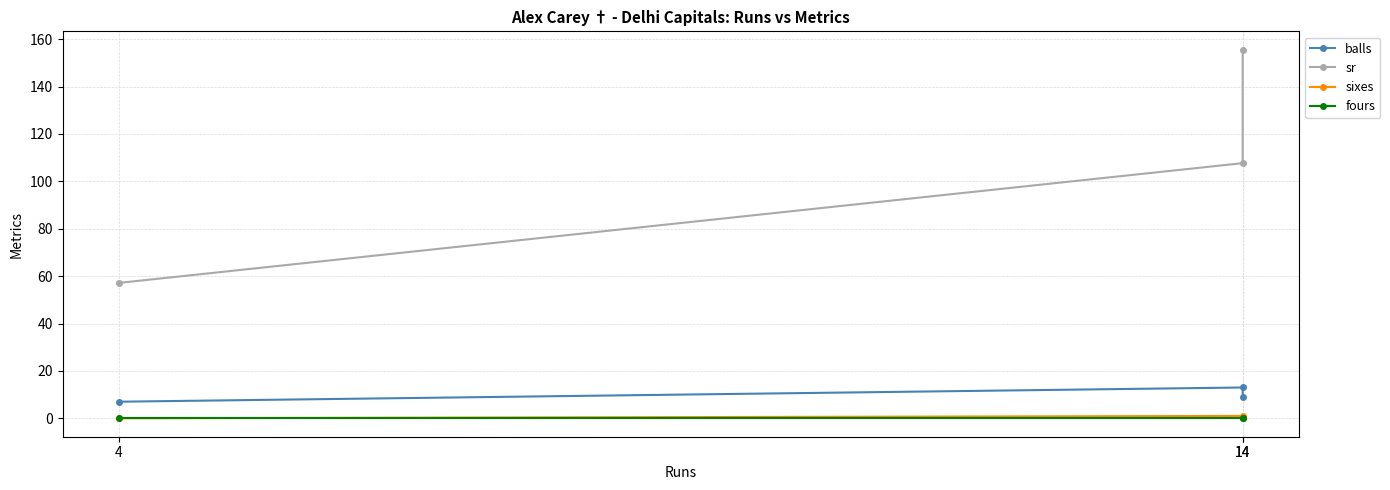

What is the total value across all series at 14?

121.7